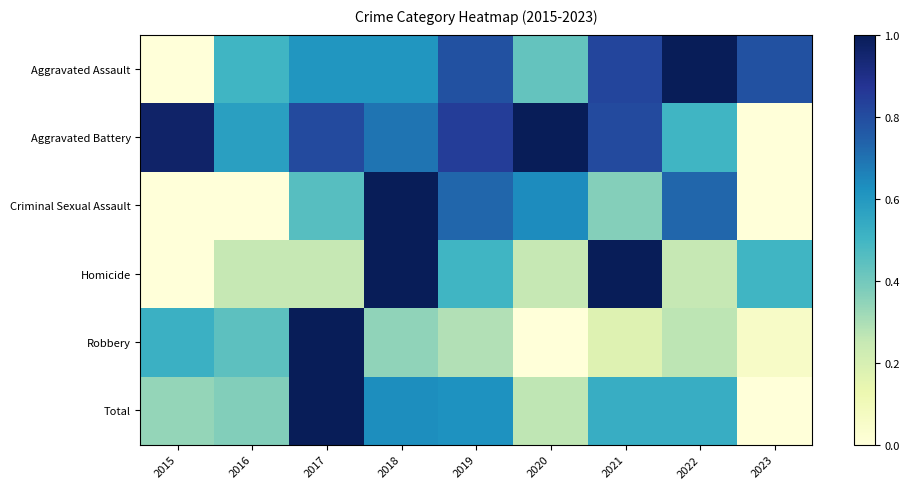

At 2018, list the series in order from largest to smallest.

Criminal Sexual Assault, Homicide, Aggravated Battery, Total, Aggravated Assault, Robbery